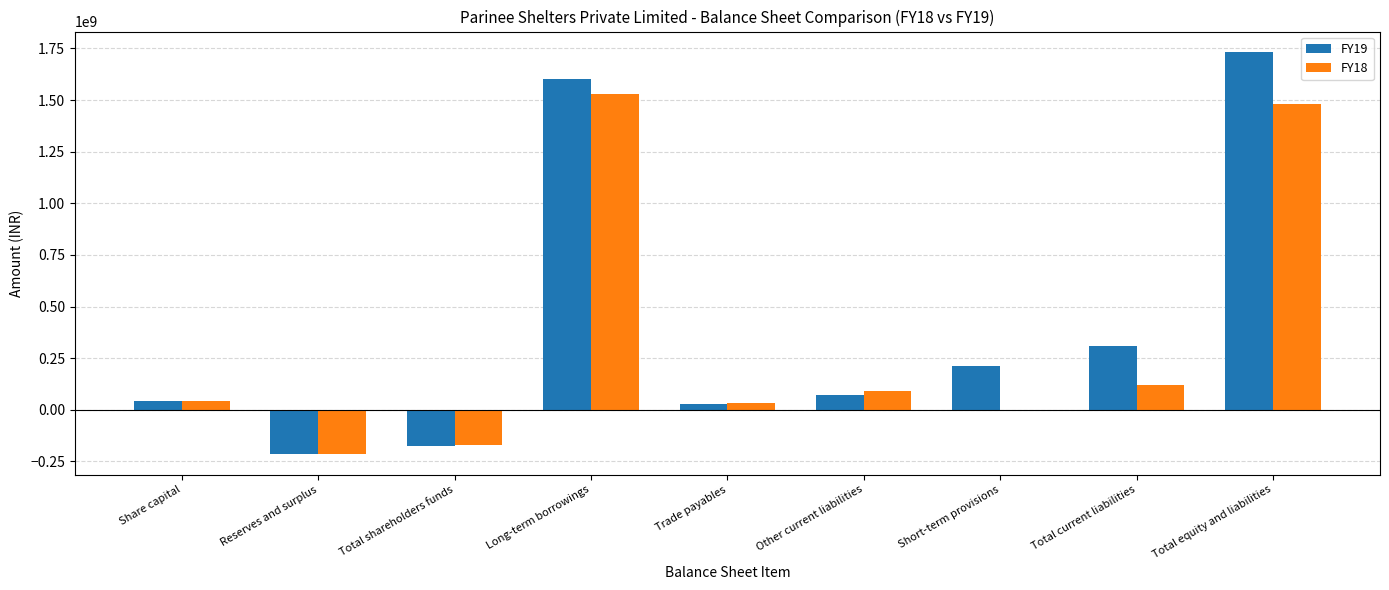

What is the average value of the FY19 series?

400050722